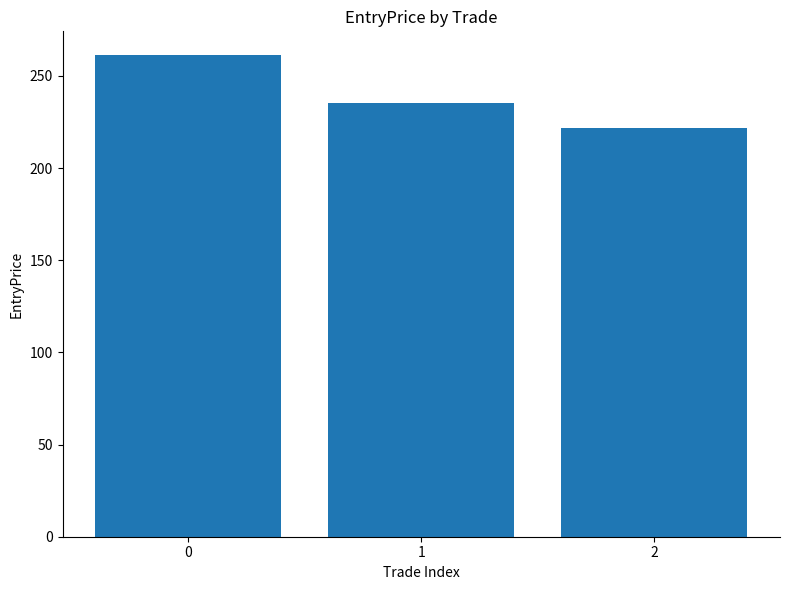

Rank the categories by value from highest to lowest.

0, 1, 2